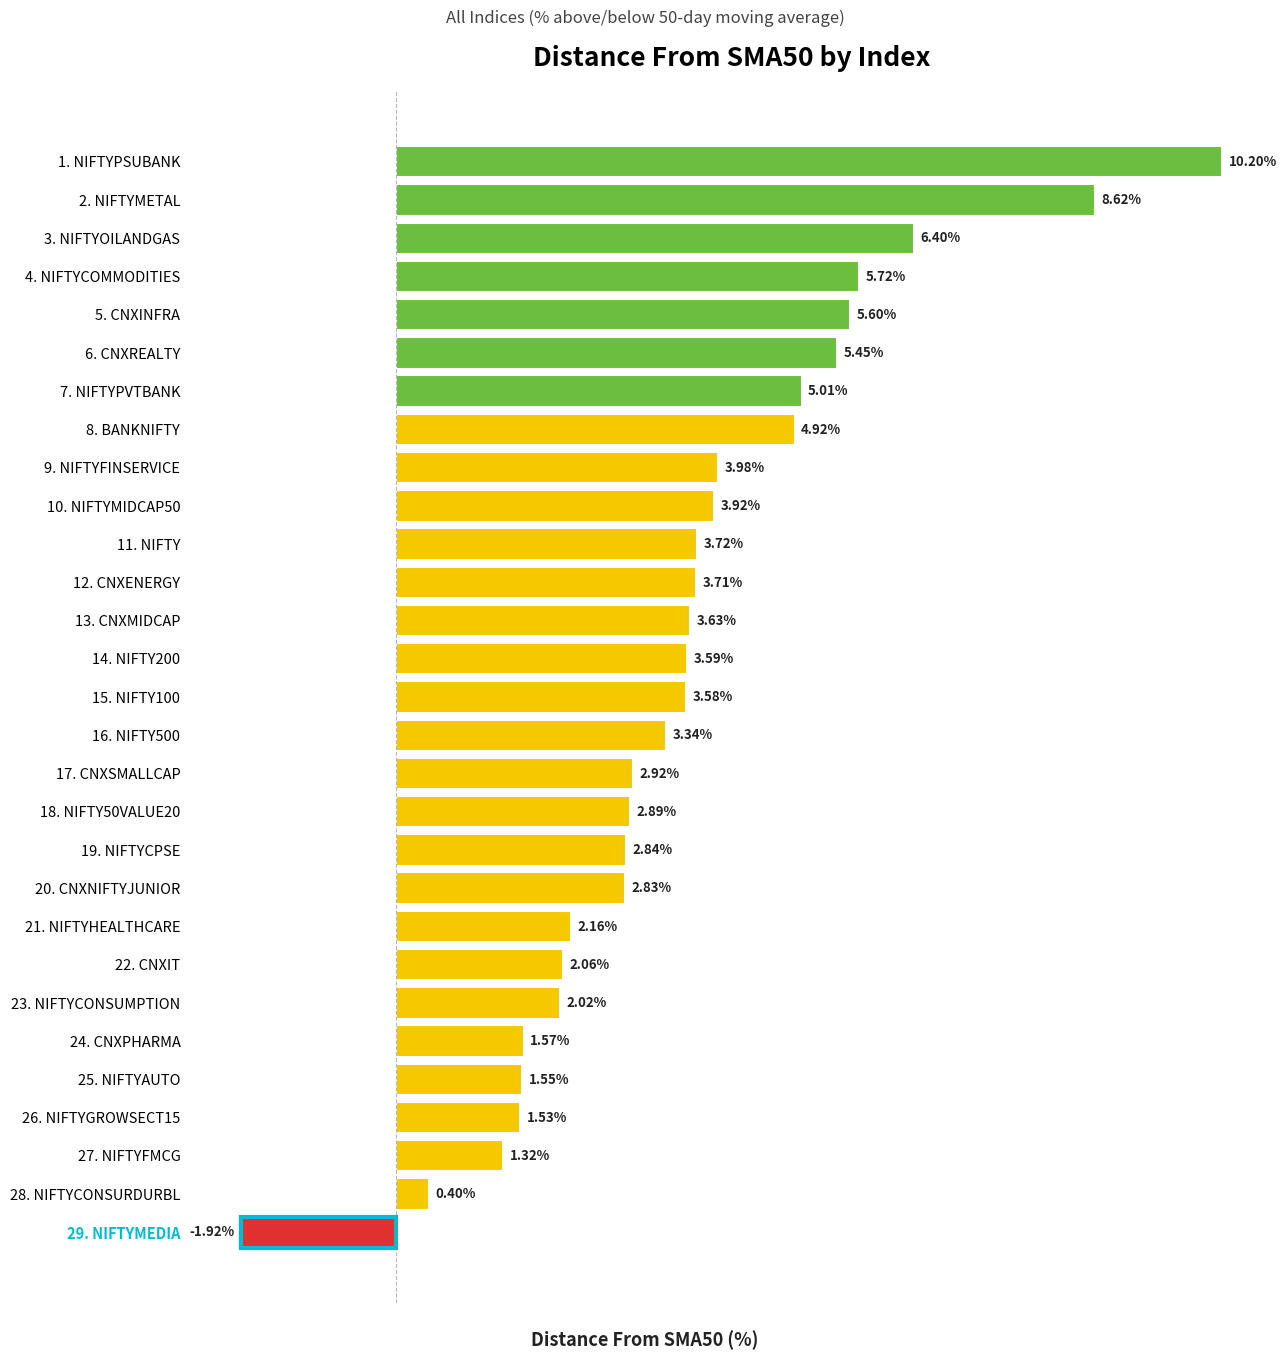

Which has a higher value, 19. NIFTYCPSE or 6. CNXREALTY?

6. CNXREALTY